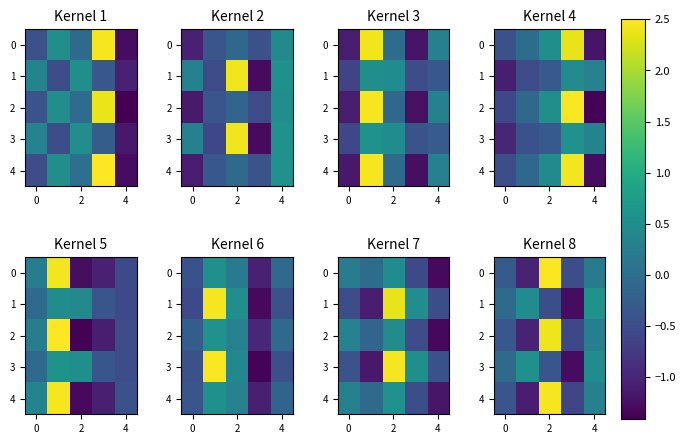

What is the difference between the maximum and second lowest values in the 4 series?

3.0